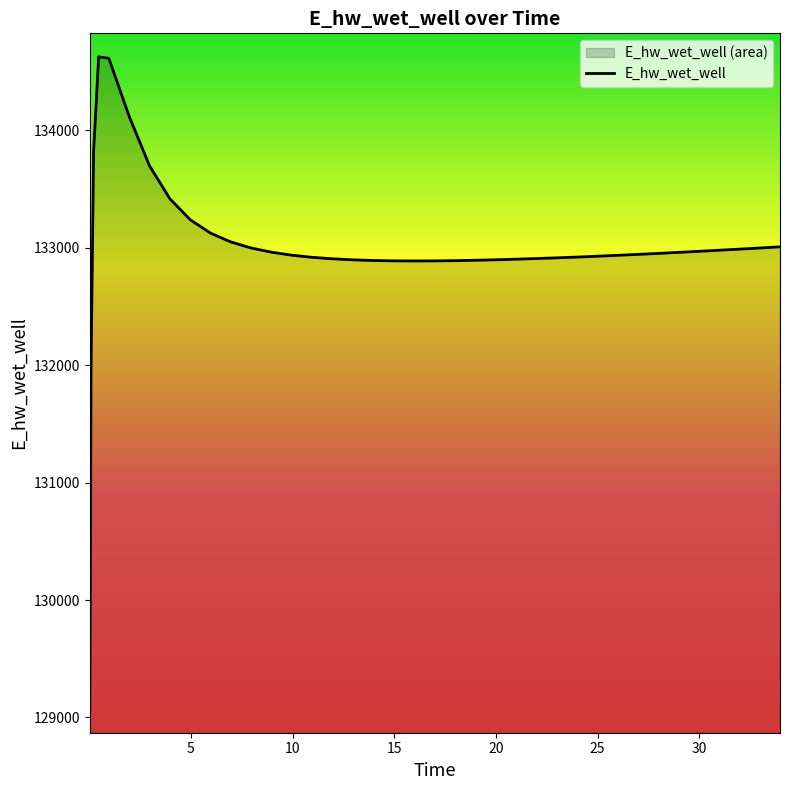

Which category has the highest value across all series?

0.46875